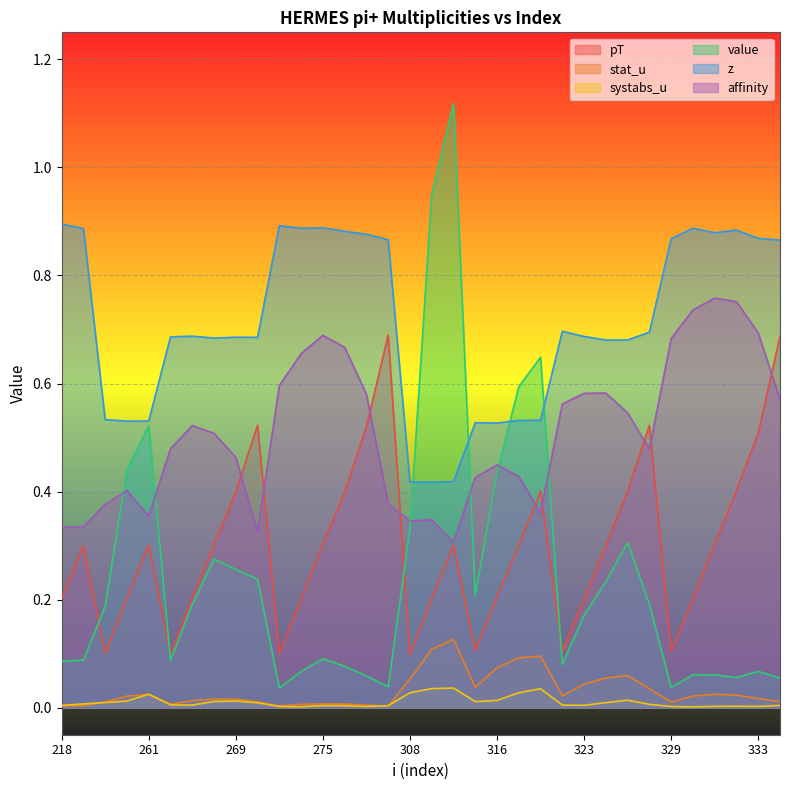

List the series in order of their peak value, lowest first.

systabs_u, stat_u, pT, affinity, z, value